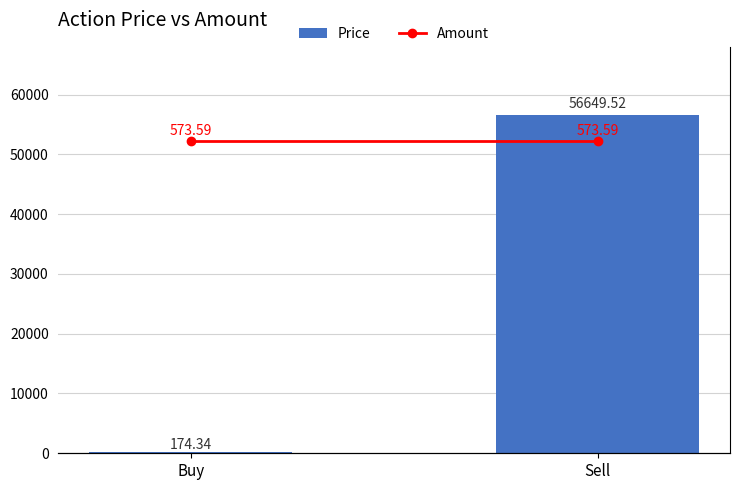

What is the value of the Price bar at the 1st from the left?

174.3